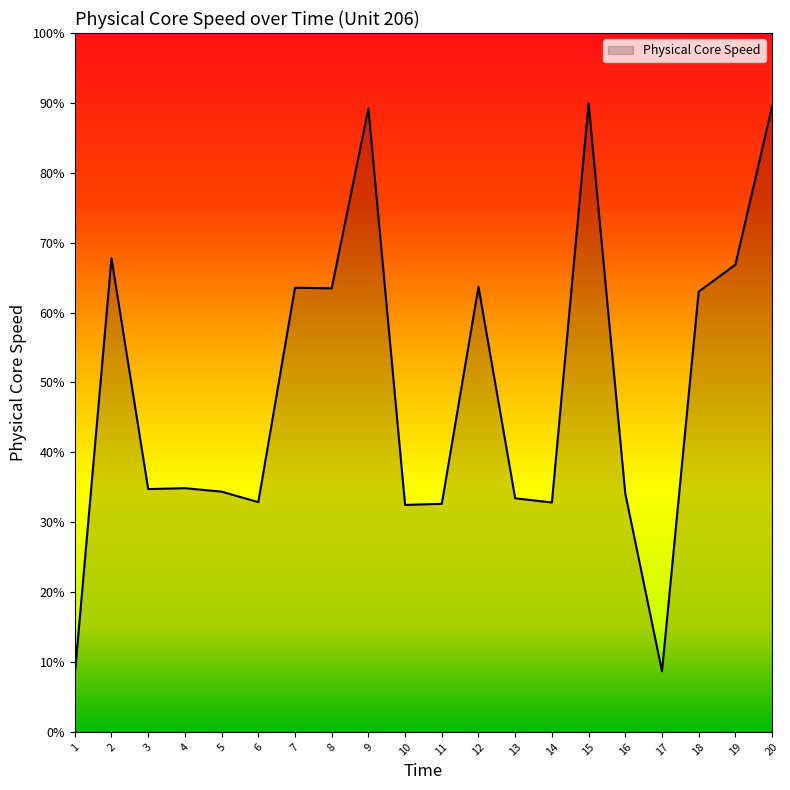

Which label corresponds to the smallest value in the chart?

1